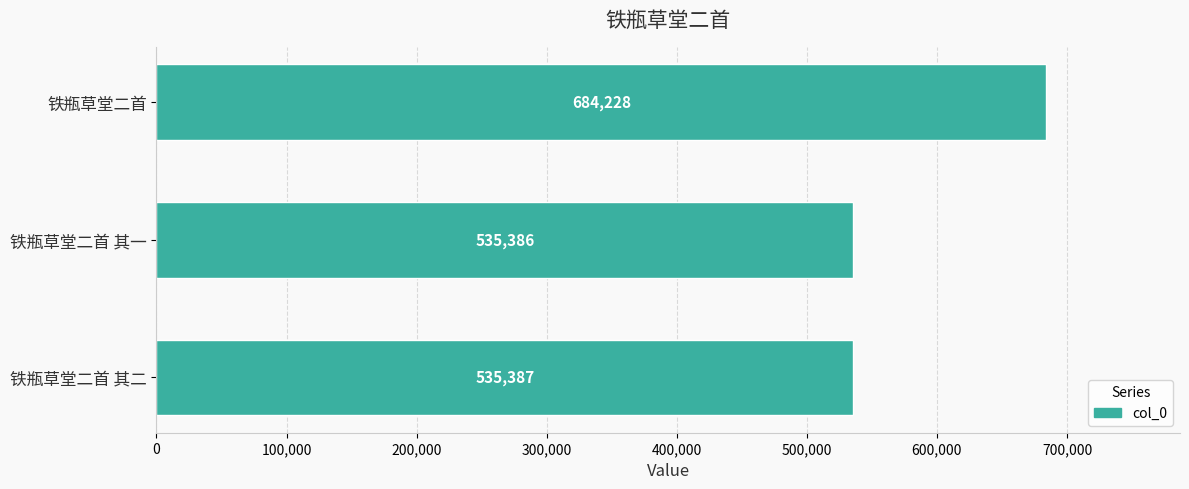

Count the number of categories in the chart.

3